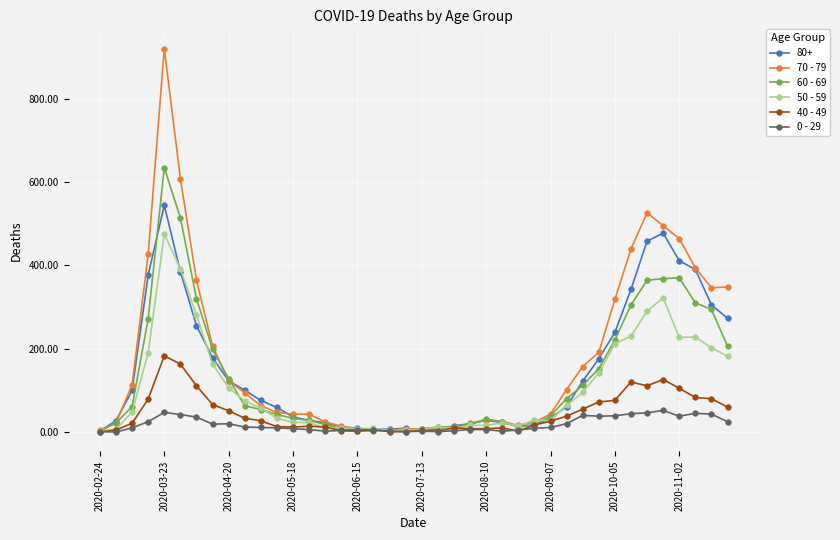

How many series are shown in this chart?

6